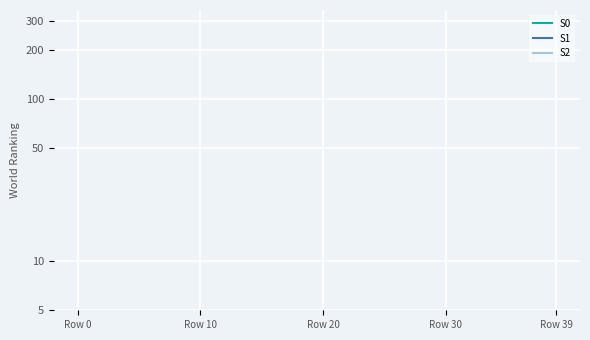

How many lines are shown in the chart?

3